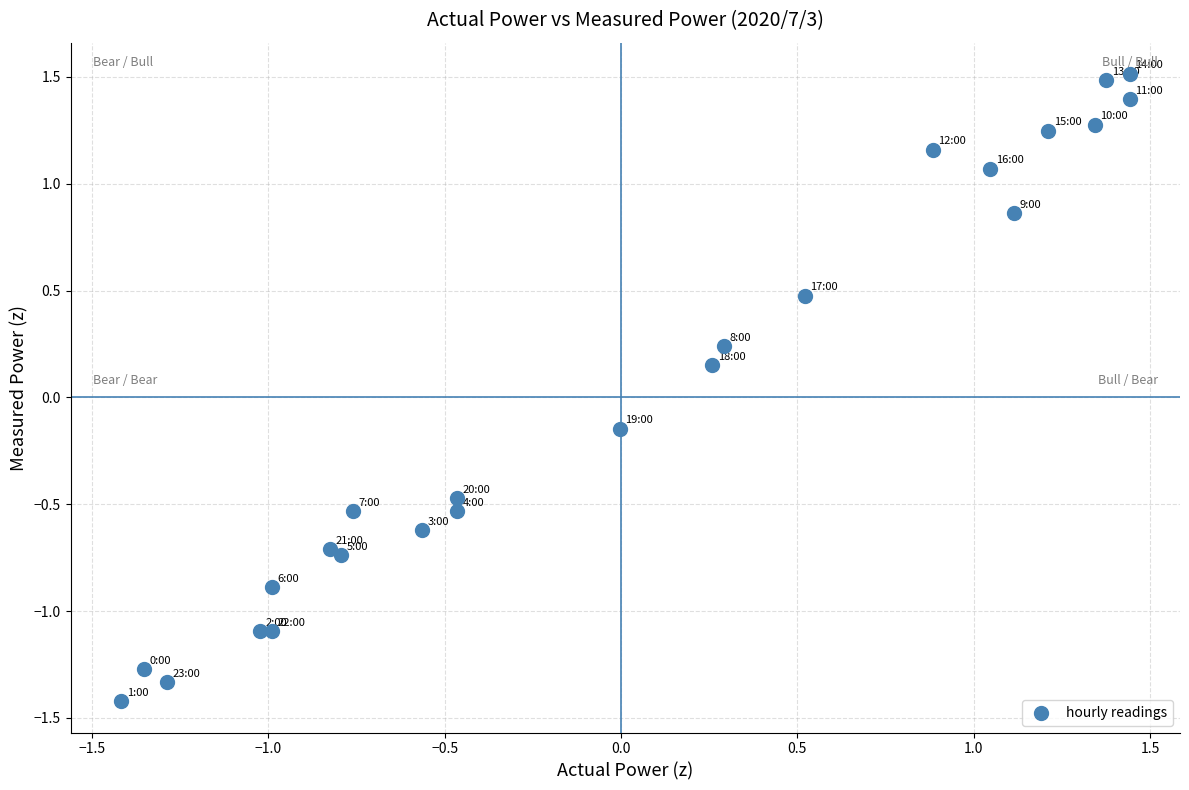

What is the range of Y values (max minus min)?

2.9